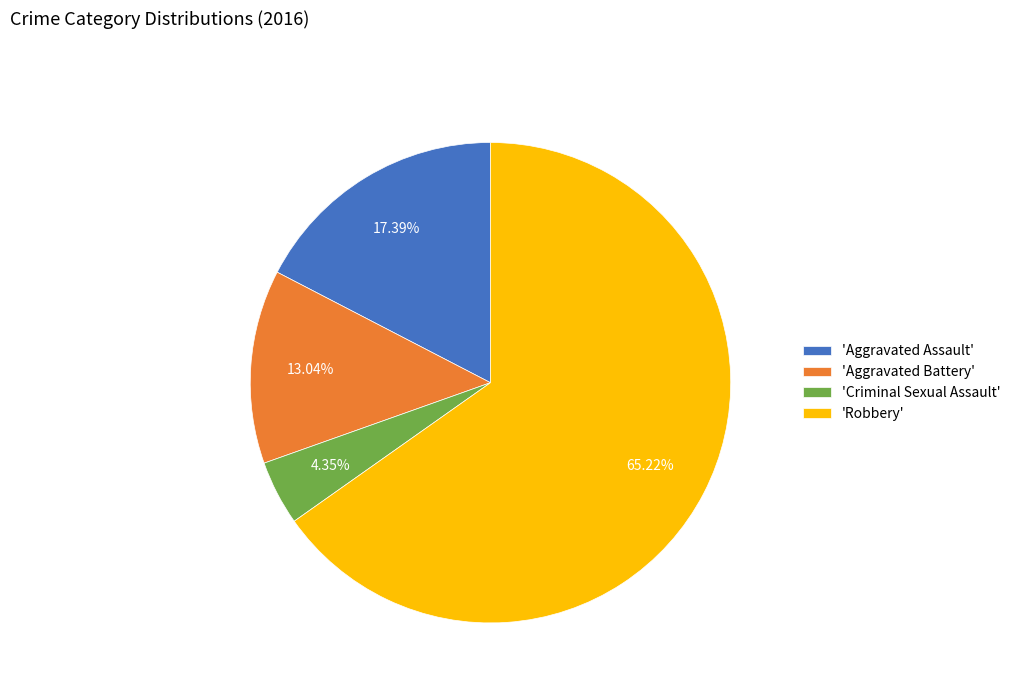

Between 'Aggravated Assault' and 'Criminal Sexual Assault', which is larger?

'Aggravated Assault'